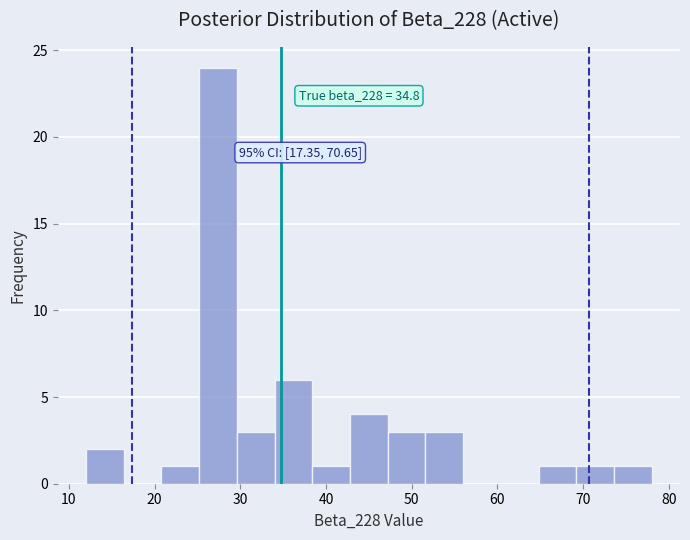

Over which range of the x-axis is the bar tallest?

25.2 to 29.6